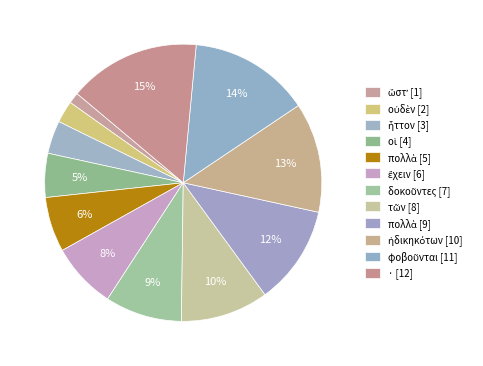

Which category has the smallest portion of the pie?

ὥστʼ